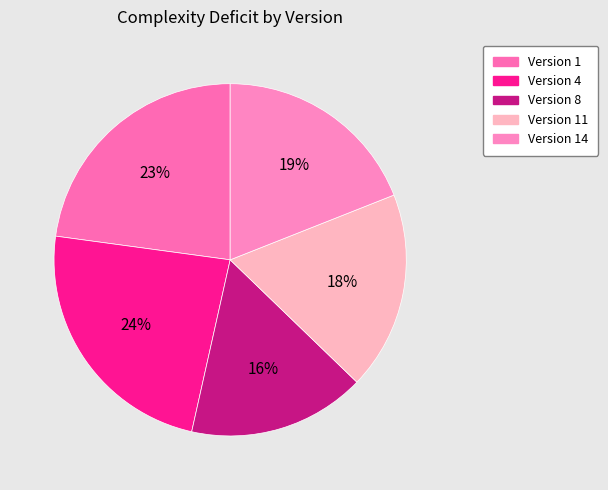

To the nearest percent, what percentage of the pie is Version 11?

18%